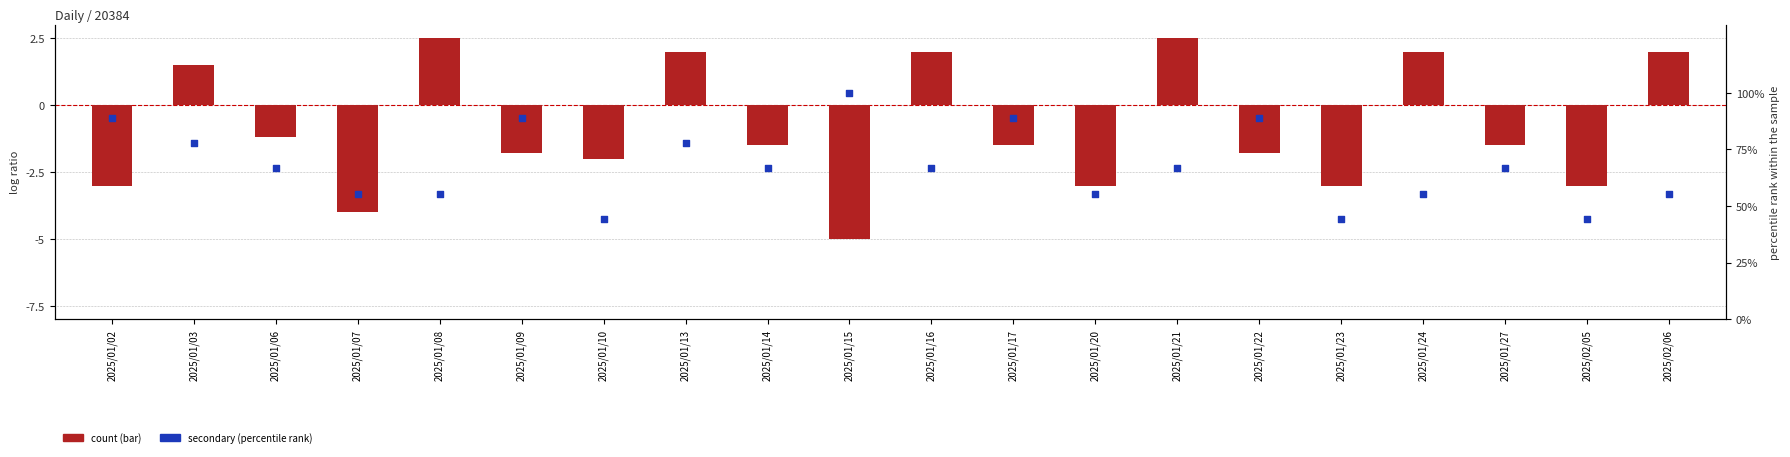

What are all the series names shown in the legend?

count, secondary